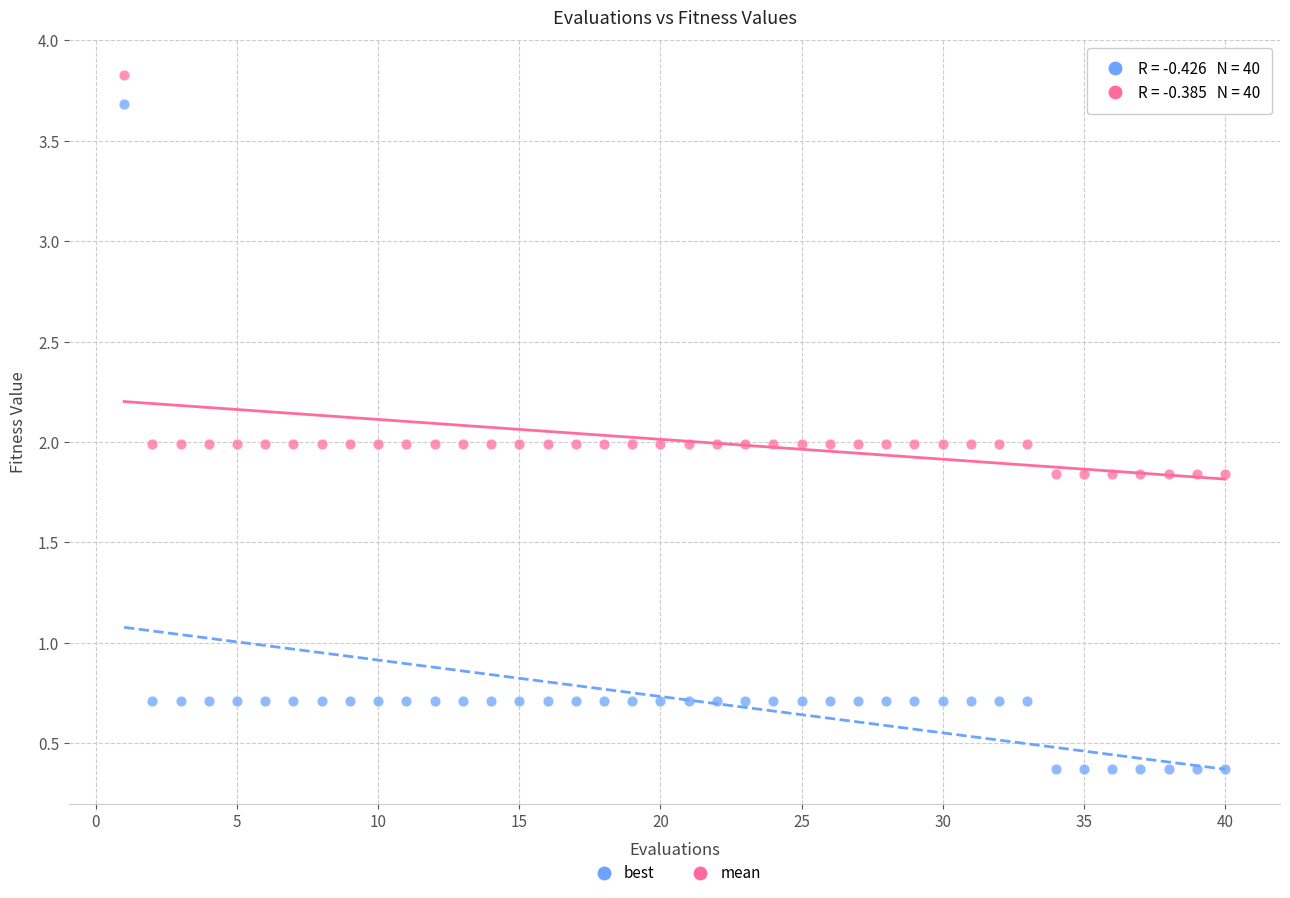

Which series contains the lowest Y value?

best